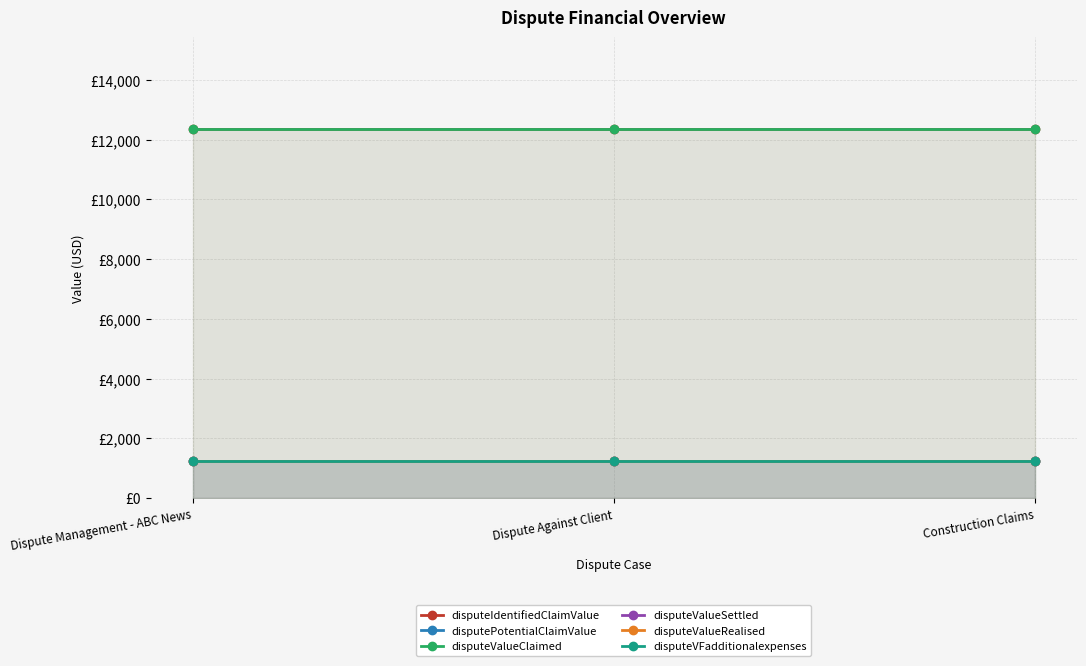

Does the chart have visible grid lines?

Yes